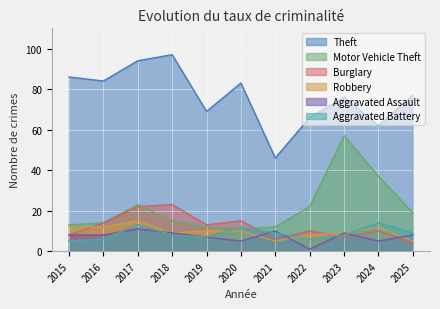

Does the chart display data point markers on the line(s)?

No